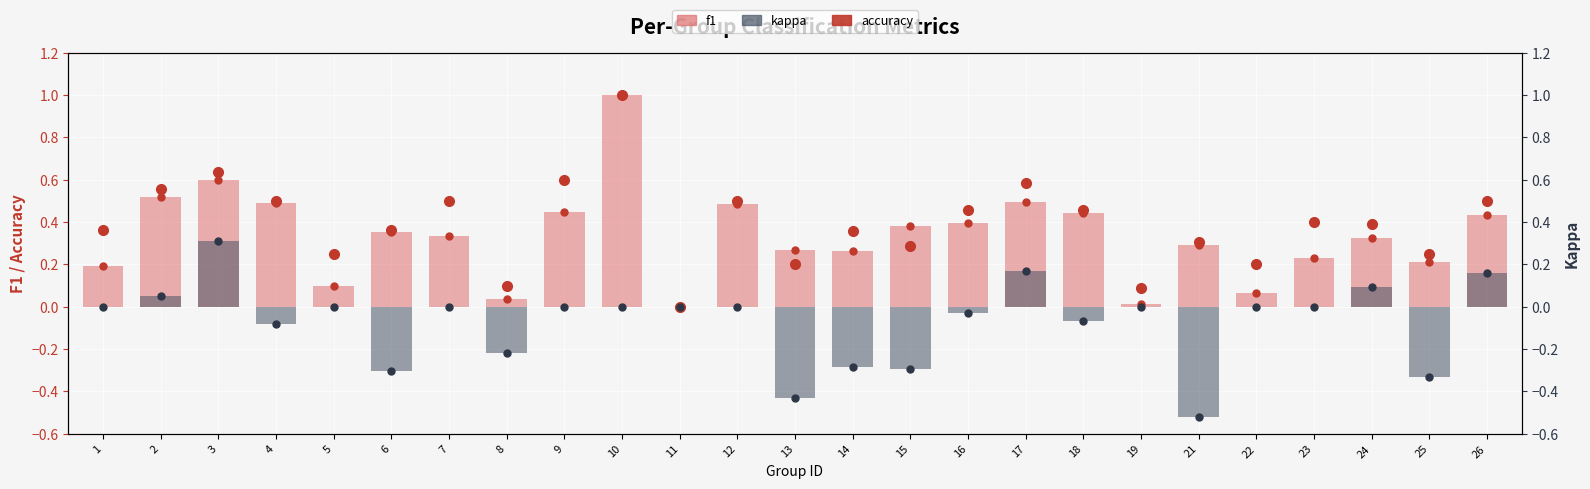

What is the average value of the f1 series?

0.3